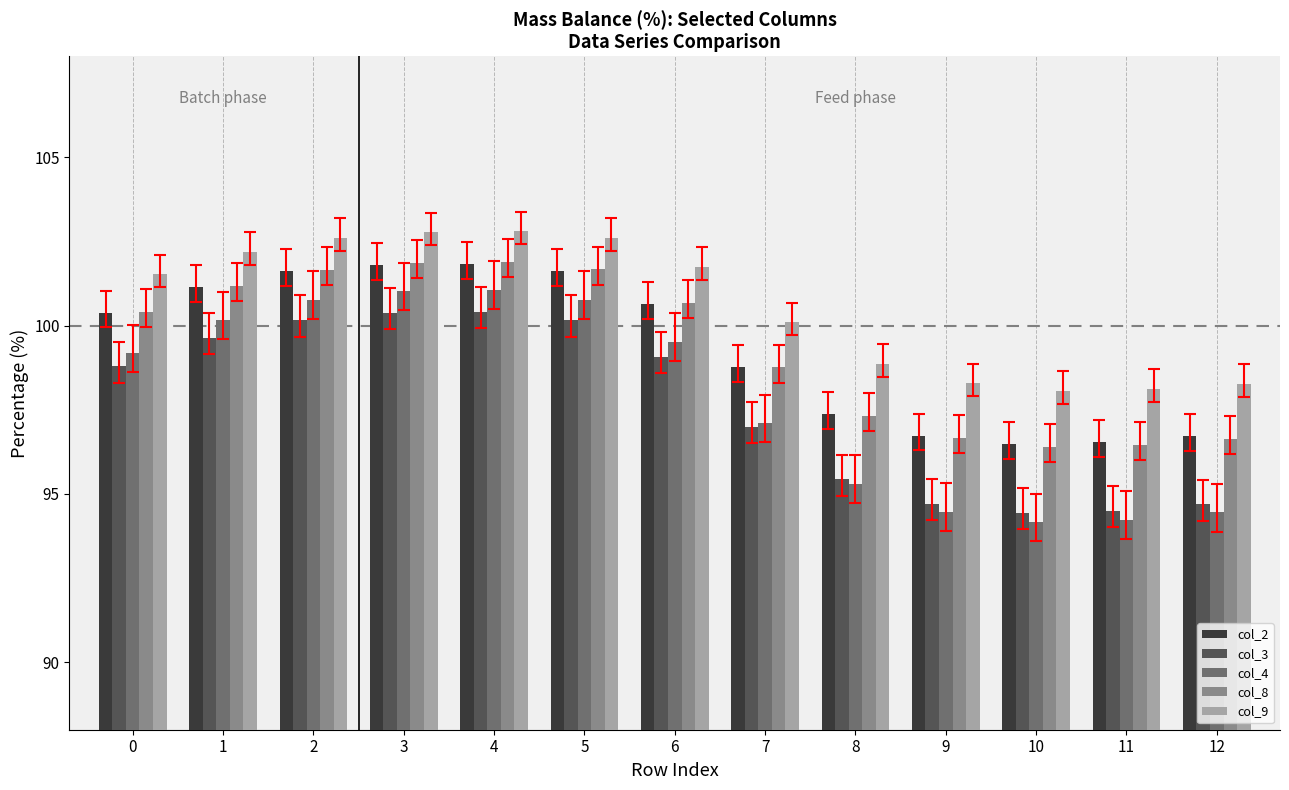

What is the spread (max minus min) of values at 7?

3.1